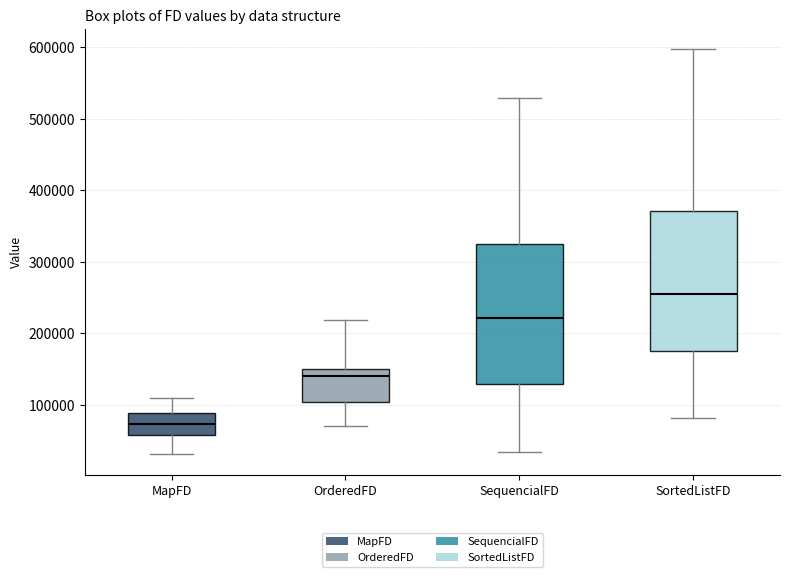

Reading left to right, read every box against the y-axis: the position of its median line, the range the box covers, and the ends of its whiskers. The values are not printed on the chart, so give them approximately, as read against the axis.

MapFD: median 70000, box 60000 to 90000, whiskers 30000 to 110000
OrderedFD: median 140000, box 100000 to 150000, whiskers 70000 to 220000
SequencialFD: median 220000, box 130000 to 320000, whiskers 30000 to 530000
SortedListFD: median 260000, box 170000 to 370000, whiskers 80000 to 600000